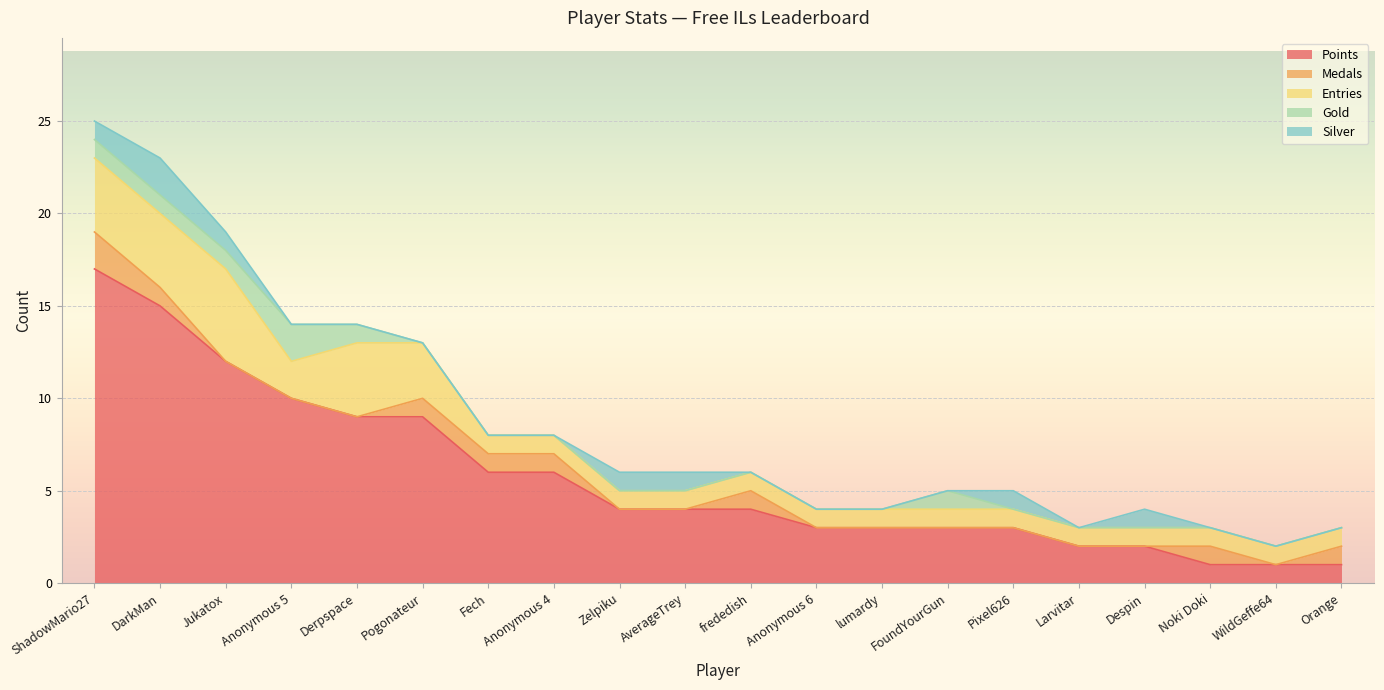

True or false: Silver and Medals cross at least once.

True